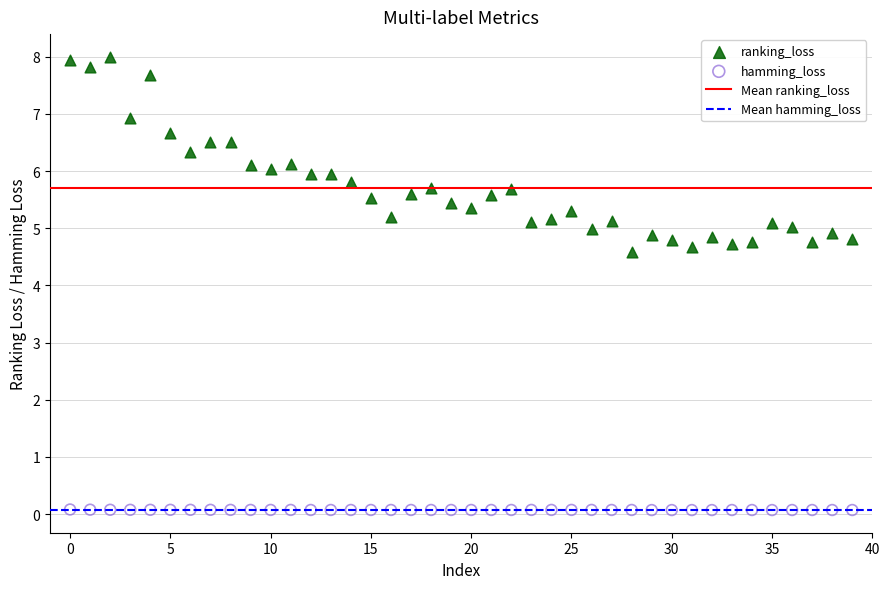

Which series has the widest spread of Y values?

ranking_loss